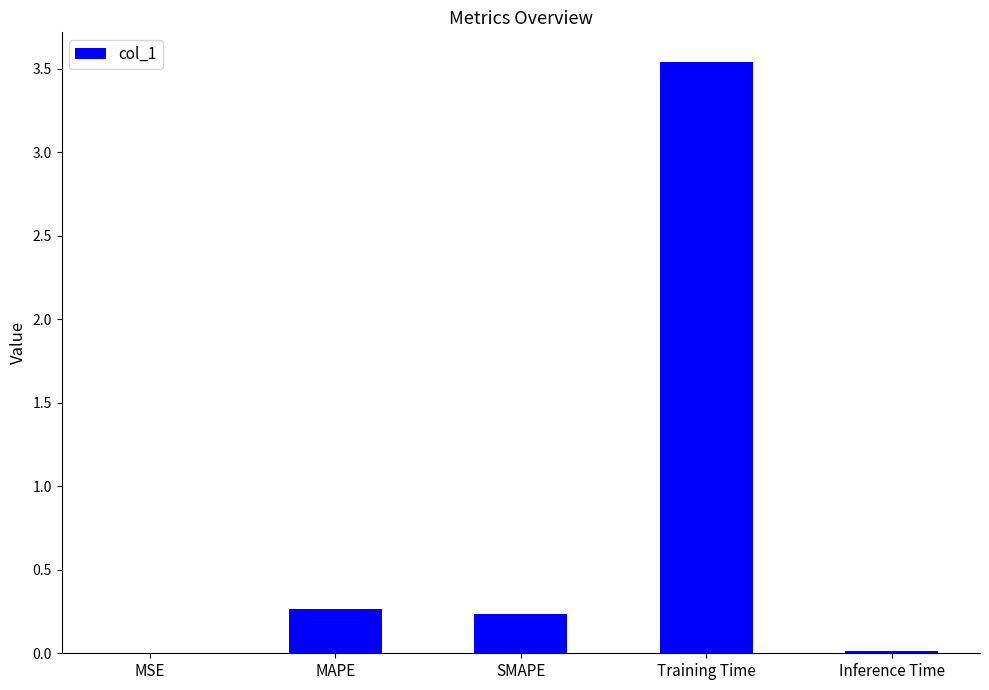

What is the sum of all values?

4.1